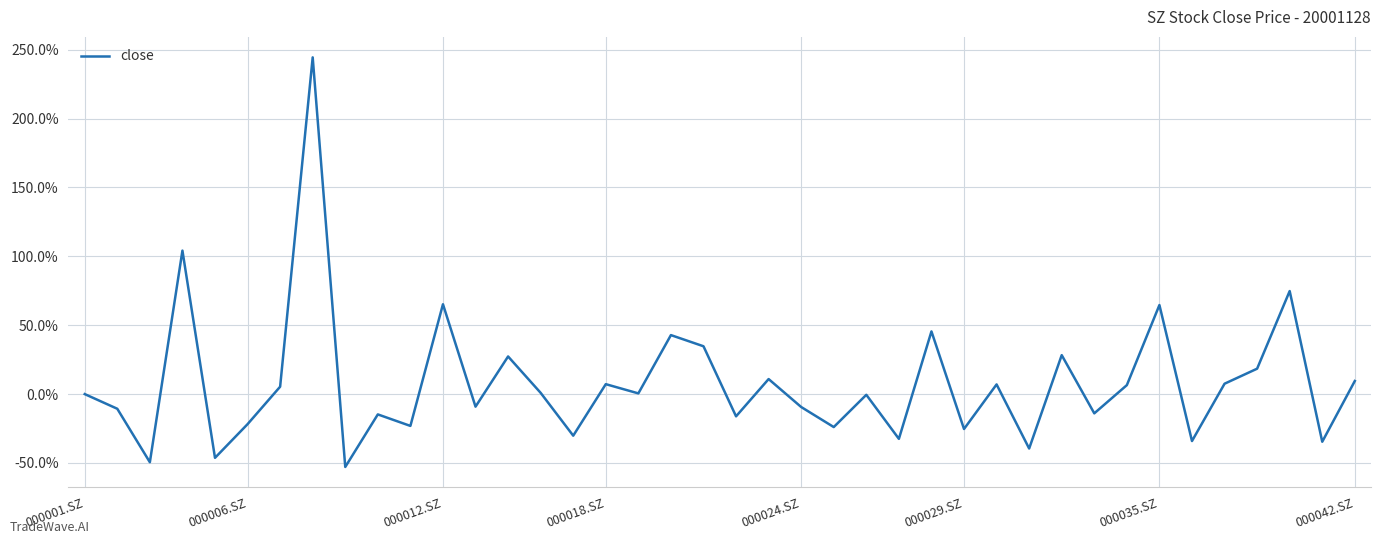

Reading left to right, list all the values displayed in this chart.

0.0	-0.1	-0.5	1.0	-0.5	-0.2	0.1	2.4	-0.5	-0.1	-0.2	0.7	-0.1	0.3	0.0	-0.3	0.1	0.0	0.4	0.3	-0.2	0.1	-0.1	-0.2	-0.0	-0.3	0.5	-0.3	0.1	-0.4	0.3	-0.1	0.1	0.6	-0.3	0.1	0.2	0.7	-0.3	0.1